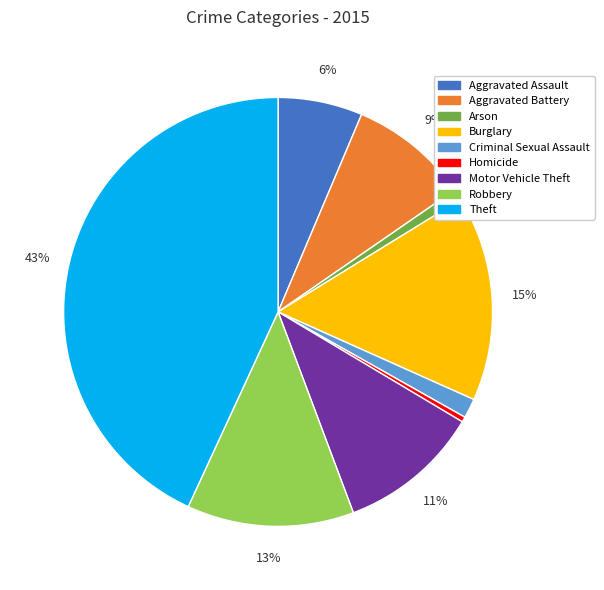

Count the number of slices in the pie.

9